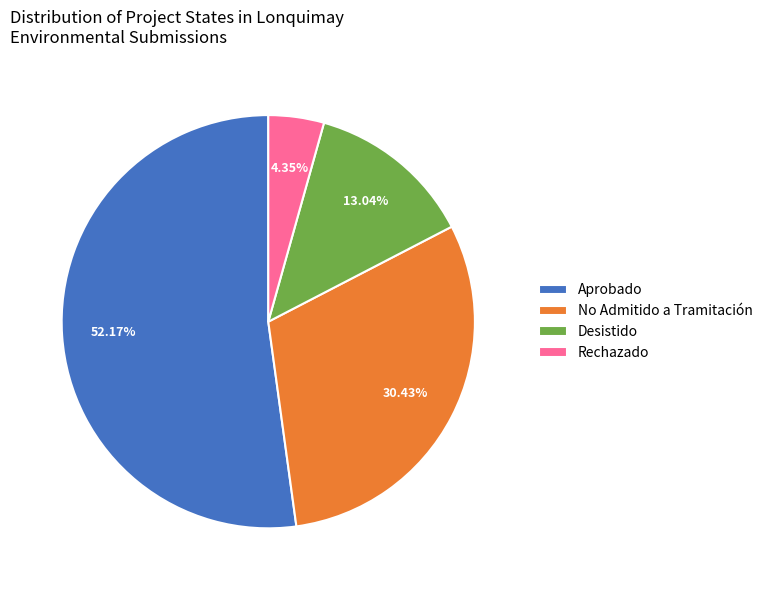

How many slices are in this pie chart?

4